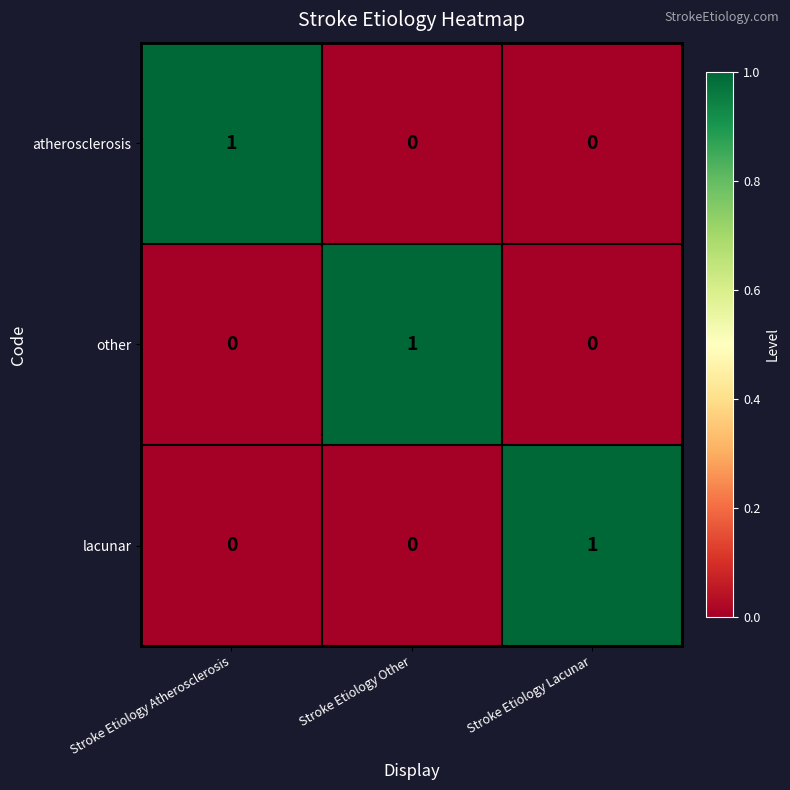

How many atherosclerosis values are between 0 and 1?

3